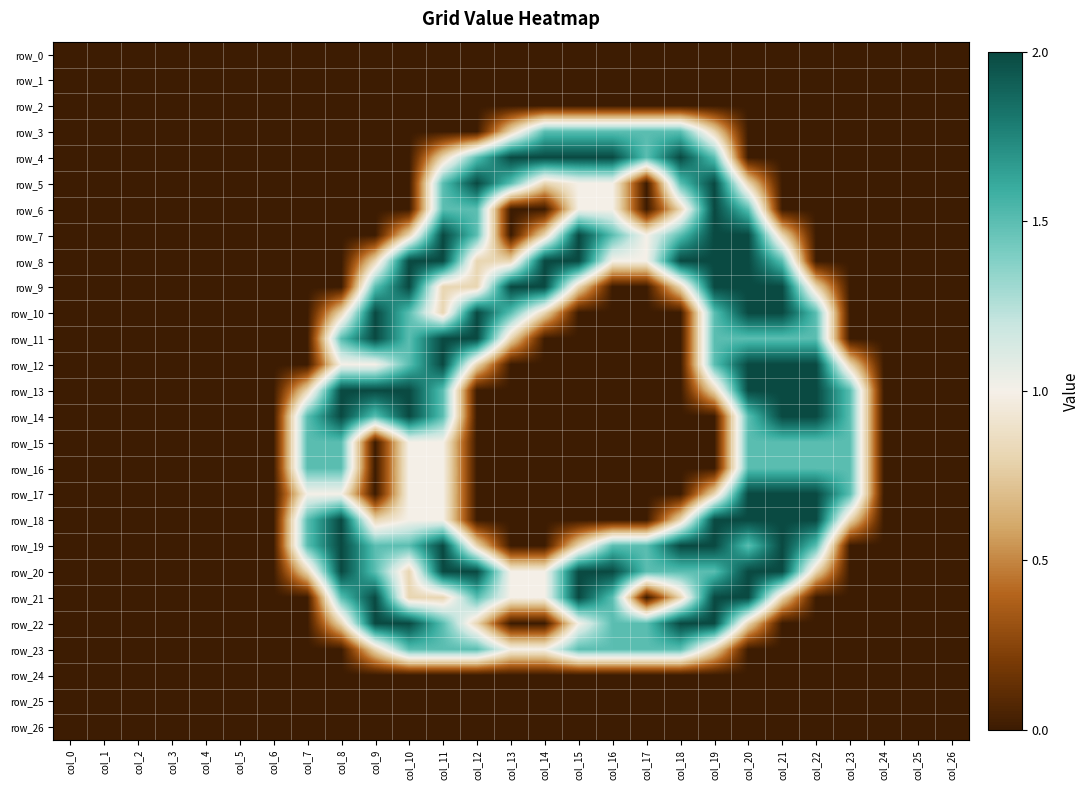

The row_17 series shows 0.4 at col_21. True or false?

False